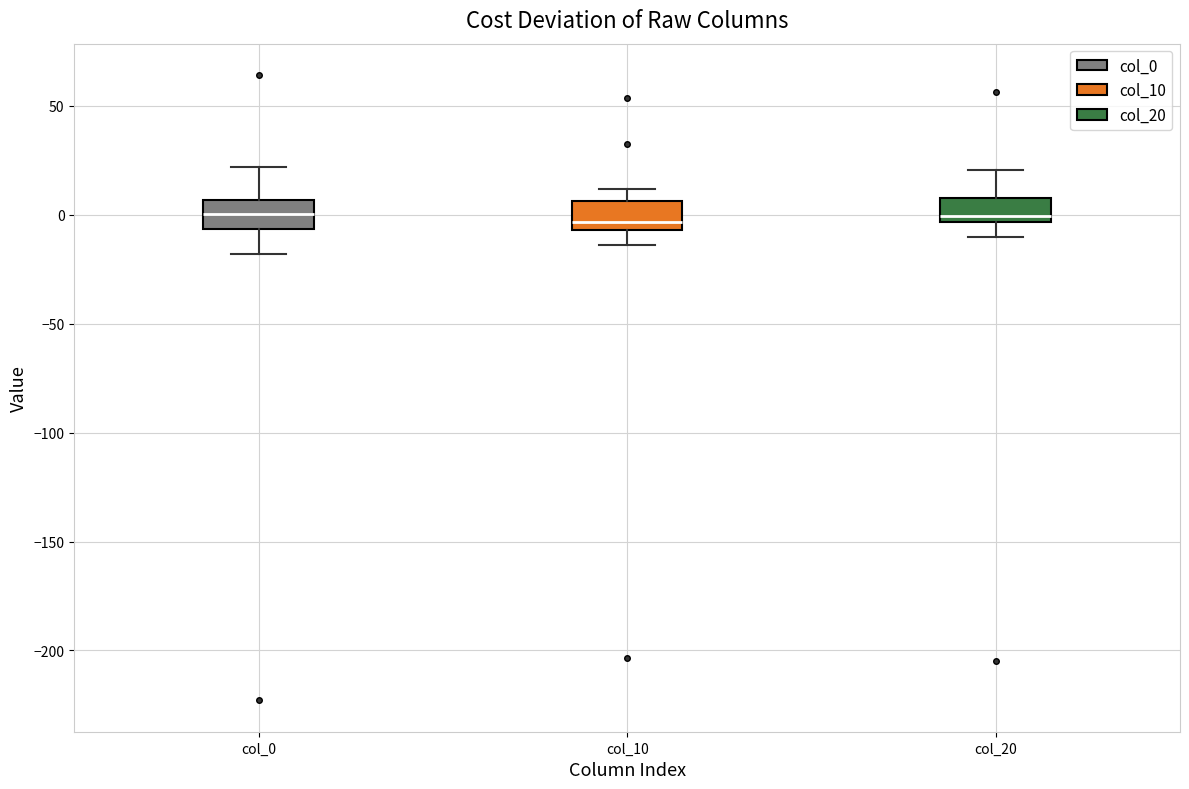

Reading left to right, transcribe this box plot: for each box, give where its median line is, the range the box spans, and where its two whiskers end, as read against the y-axis. The values are not printed on the chart, so give them approximately, as read against the axis.

col_0: median 0, box -5 to 5, whiskers -20 to 20
col_10: median -5 (just above the box's lower edge), box -5 to 5, whiskers -15 to 10
col_20: median 0, box -5 to 10, whiskers -10 to 20